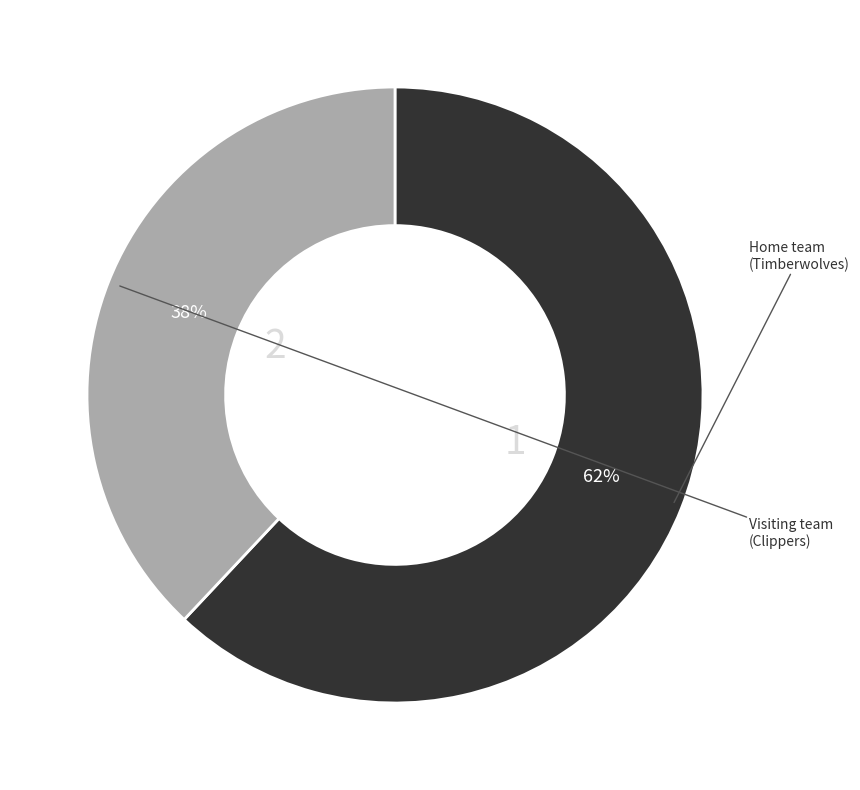

Does any single category account for the majority?

Yes